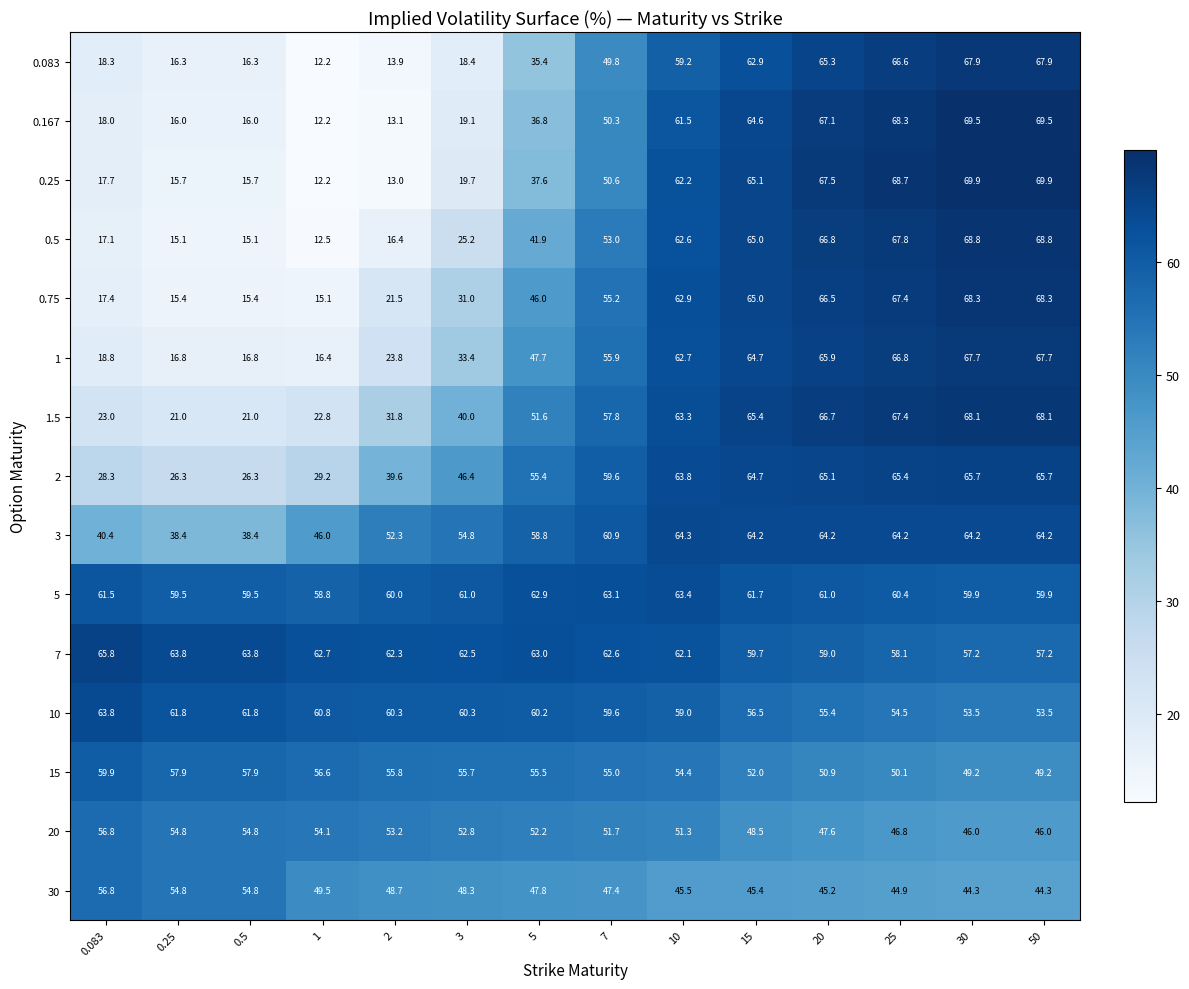

Rank the series at 3 from highest to lowest value.

7, 5, 10, 15, 3, 20, 30, 2, 1.5, 1, 0.75, 0.5, 0.25, 0.167, 0.083